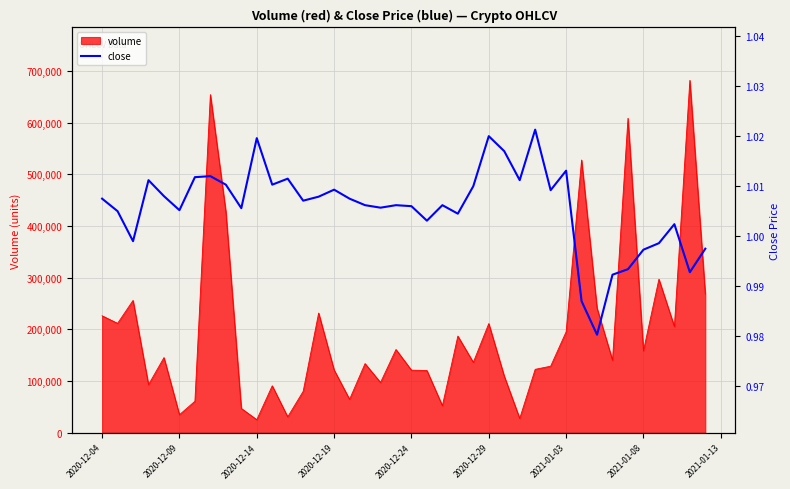

The value of volume at 2020-12-04 is 123330.4. True or false?

False